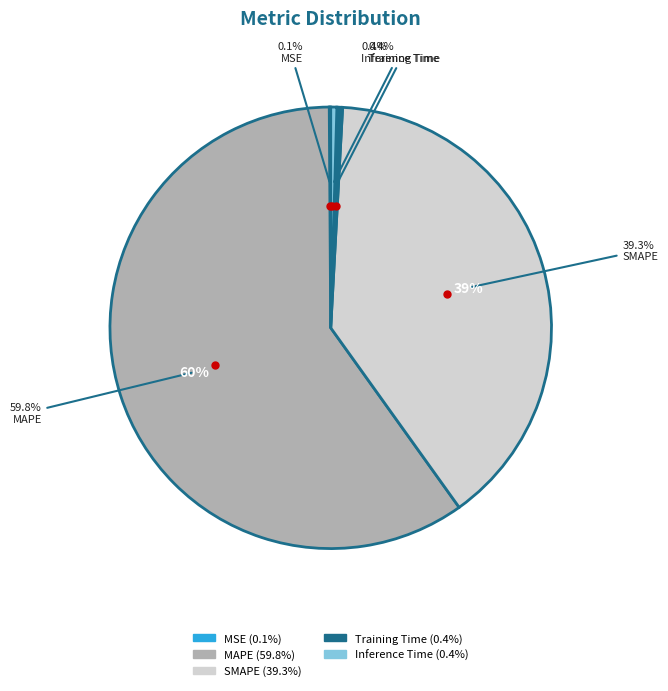

Rank the categories by value from highest to lowest.

MAPE, SMAPE, Inference Time, Training Time, MSE